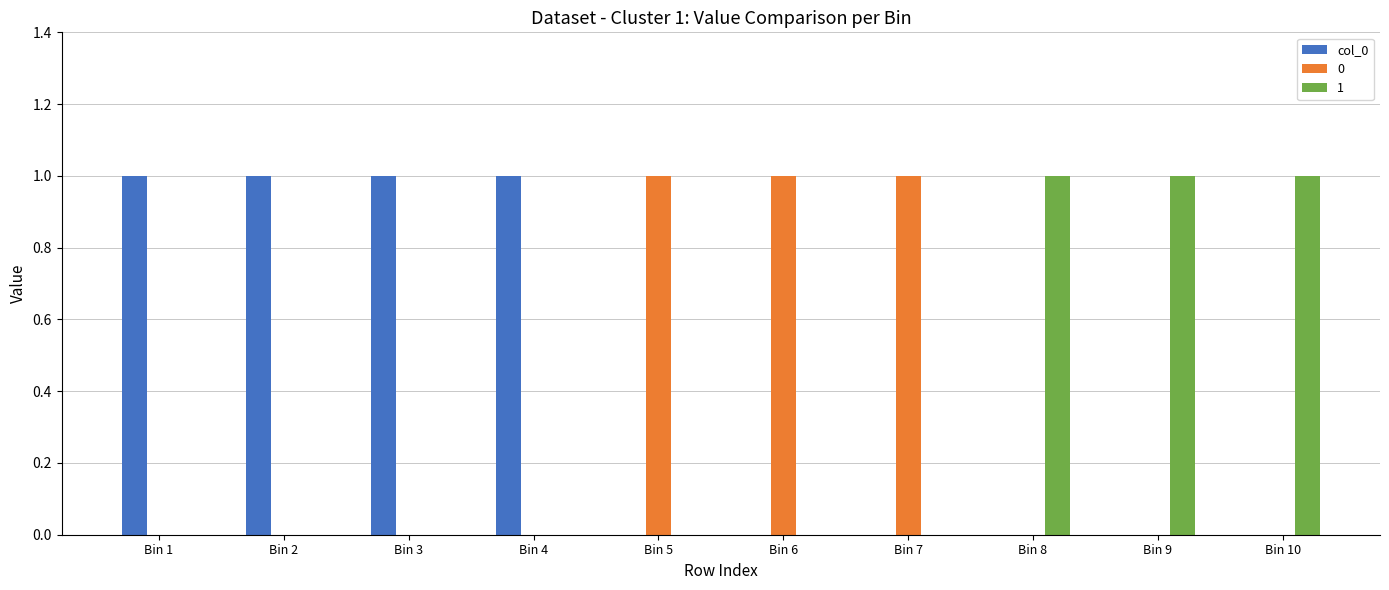

Is it true that col_0 equals 0 at Bin 6?

True